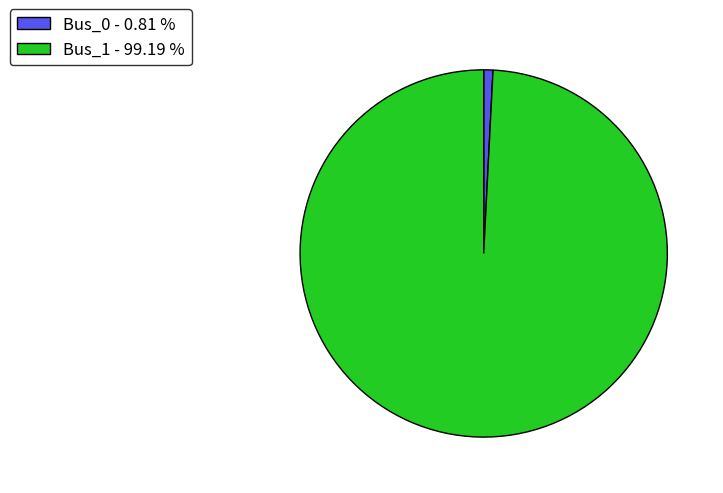

Rank the categories by value from highest to lowest.

Bus_1, Bus_0